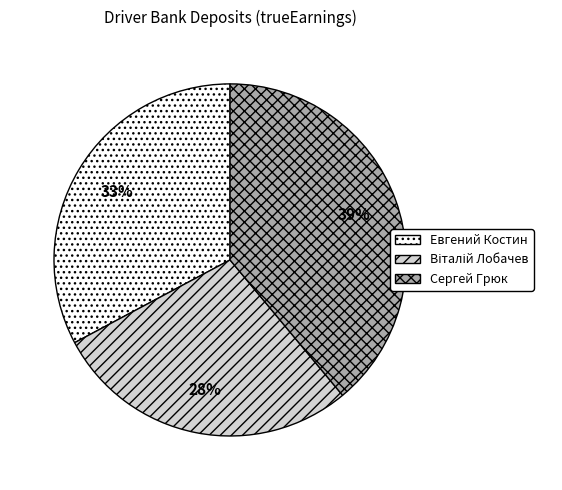

To the nearest percent, what is the difference between the largest and smallest slice percentages?

11%